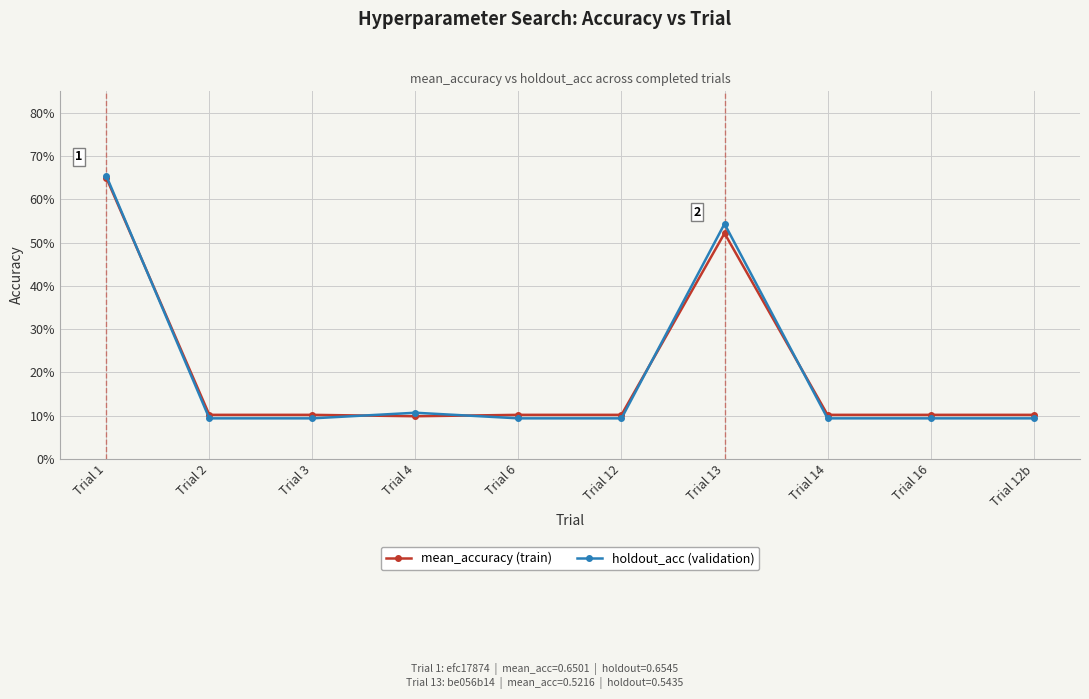

Does the chart have visible grid lines?

Yes